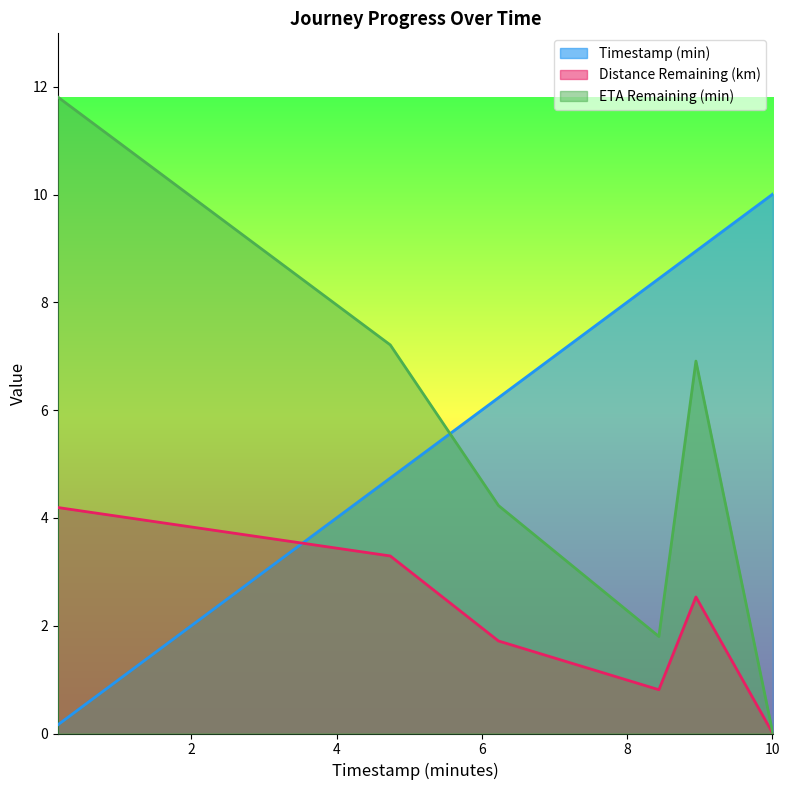

List the series in order of their overall mean, lowest first.

Distance Remaining (km), ETA Remaining (min), Timestamp (min)